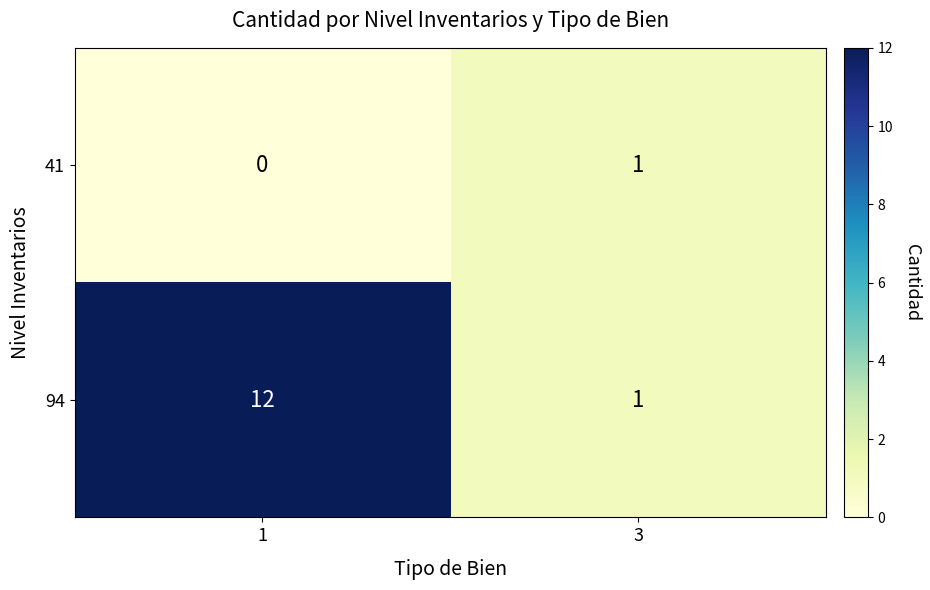

What is the sum of all 94 values?

13